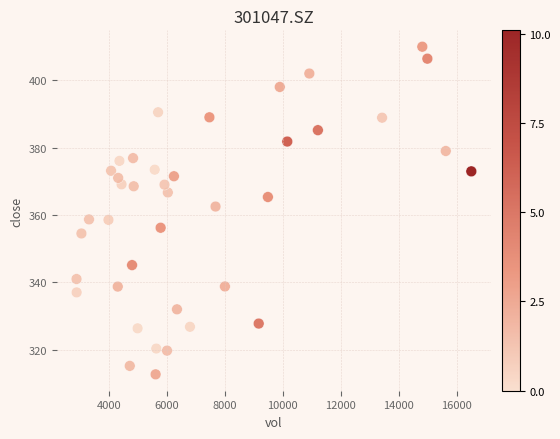

What is the range of X values (max minus min)?

13620.2